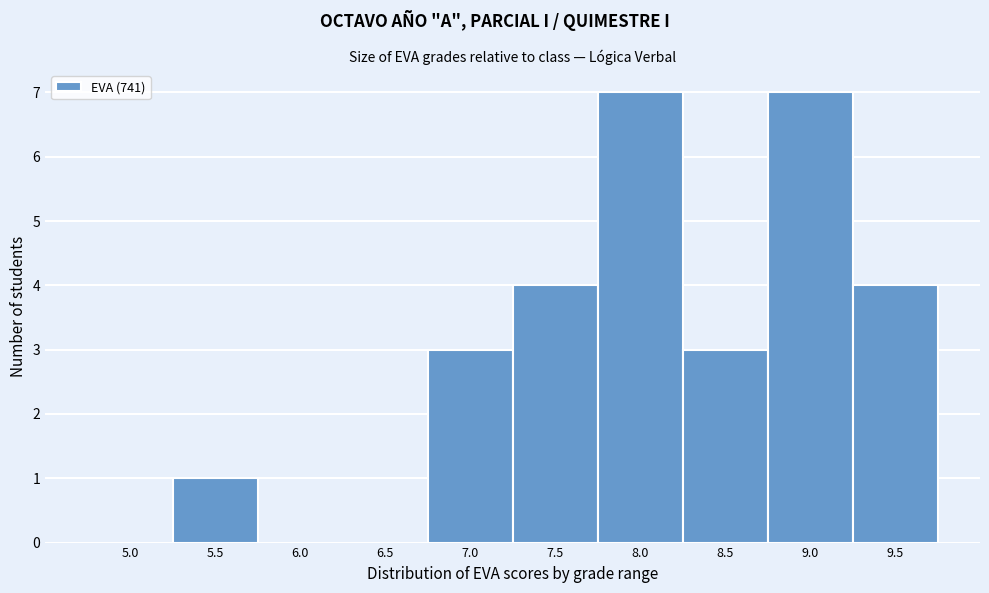

Reading right to left, transcribe all the data shown in this chart.

9.5=4	9.0=7	8.5=3	8.0=7	7.5=4	7.0=3	6.5=0	6.0=0	5.5=1	5.0=0